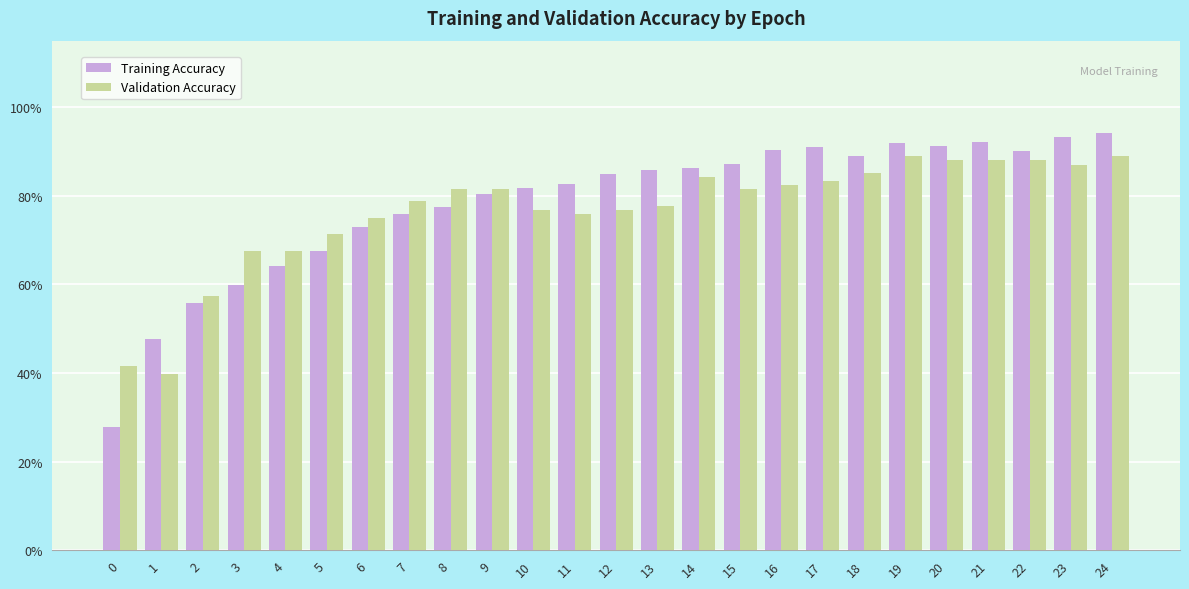

Does the chart contain stacked bars?

No